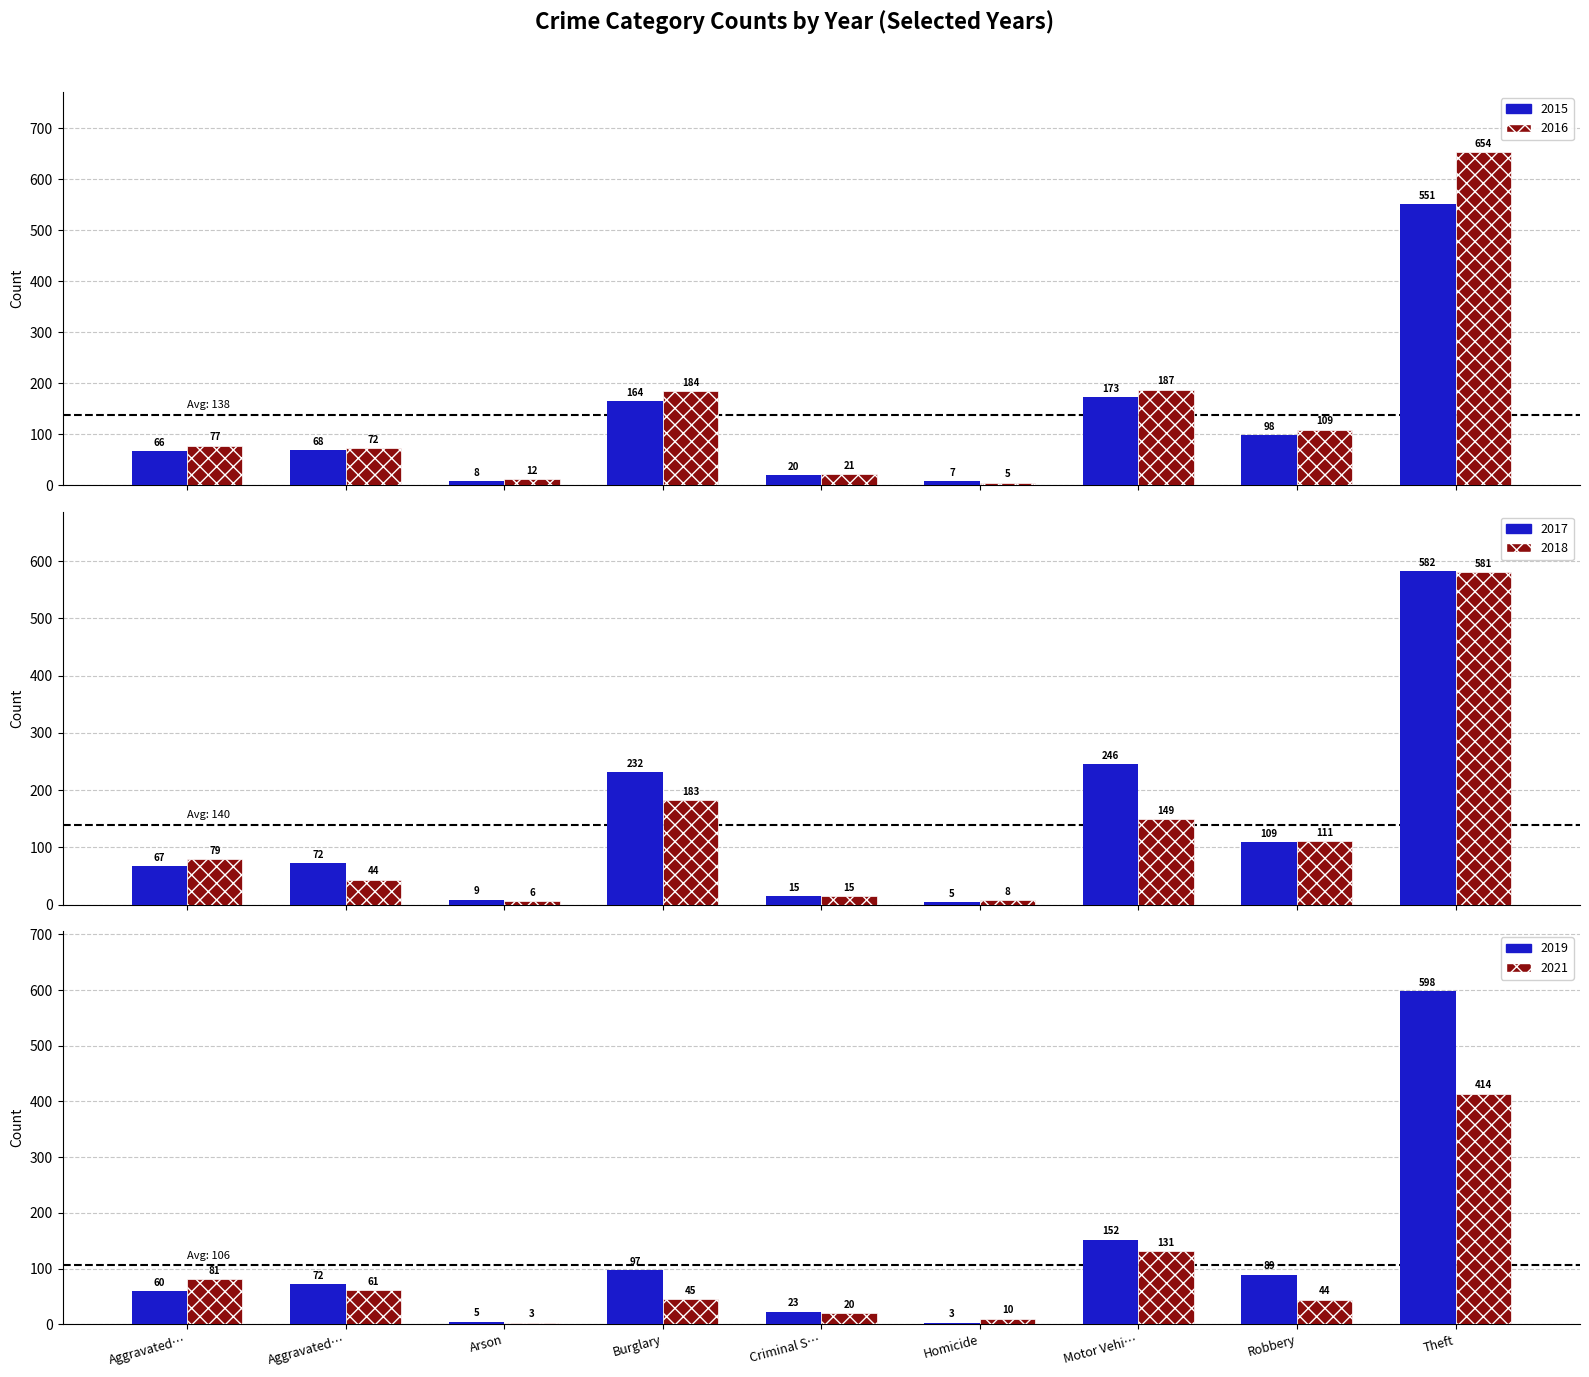

What is the sum of the 2015 values at Robbery and Aggravated…?

166